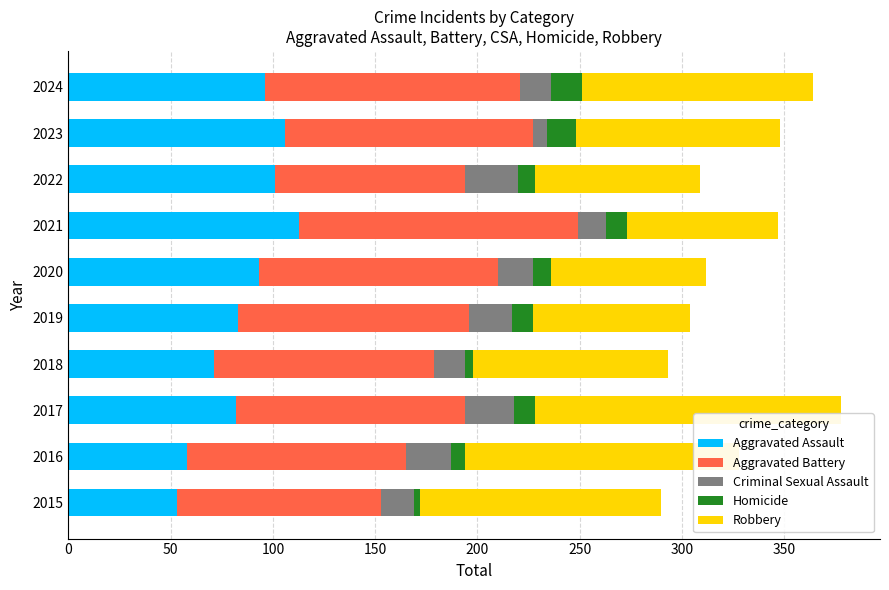

What is the maximum value for Aggravated Assault?

113